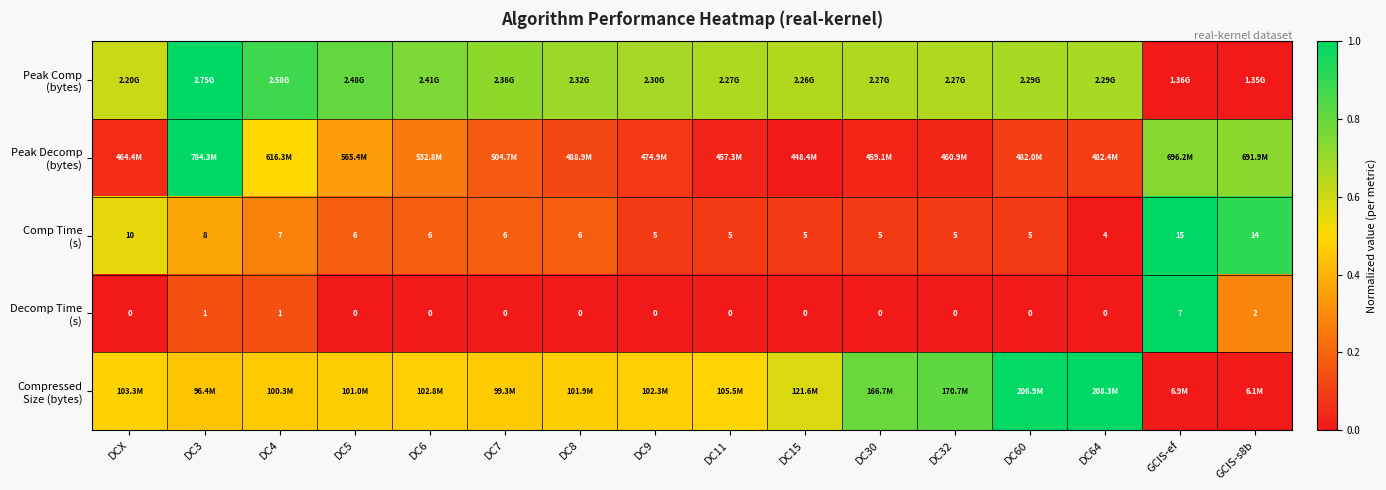

At which category is the sum across all series the highest?

DC3